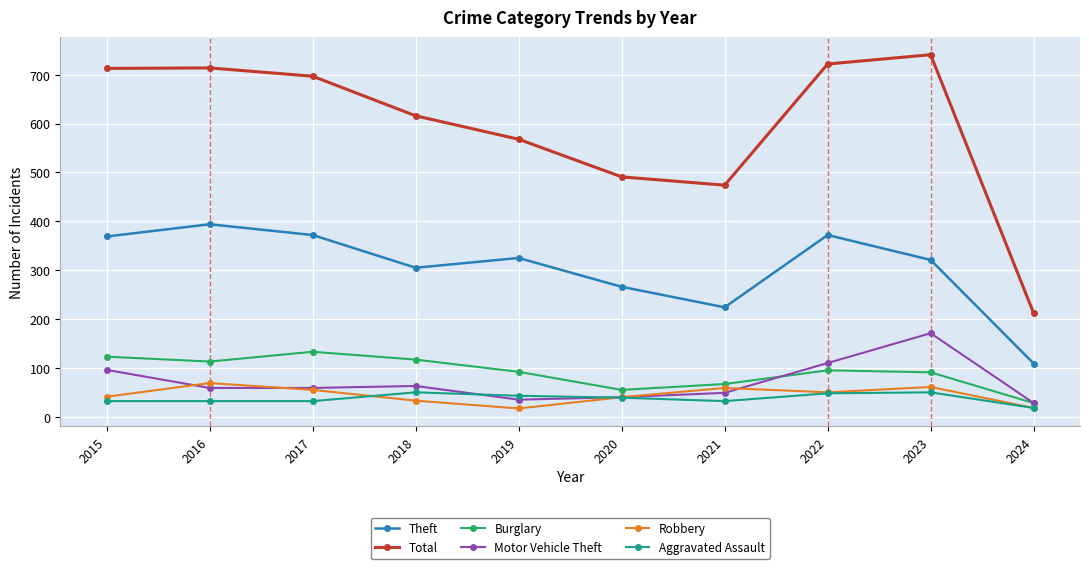

What is the difference between the highest and lowest values at 2019?

551